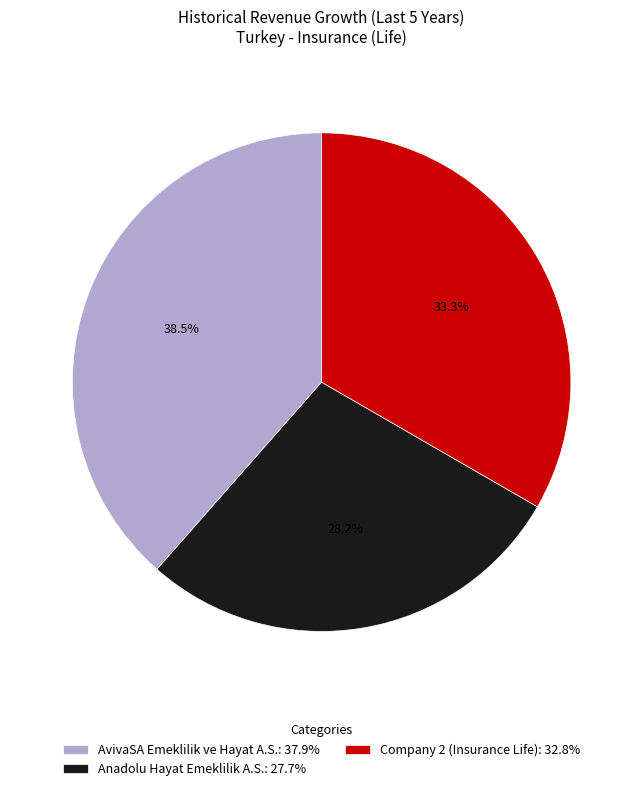

Is the sum of AvivaSA Emeklilik ve Hayat A.S.: 37.9% and Company 2 (Insurance Life): 32.8% greater than half?

Yes